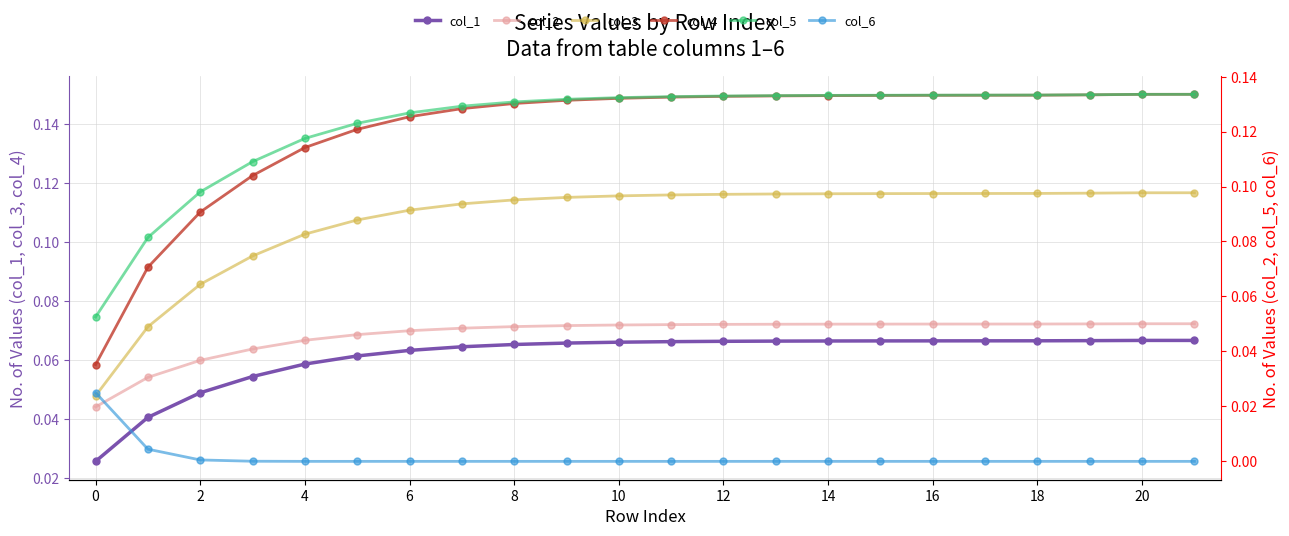

True or false: col_6 and col_5 cross at least once.

False